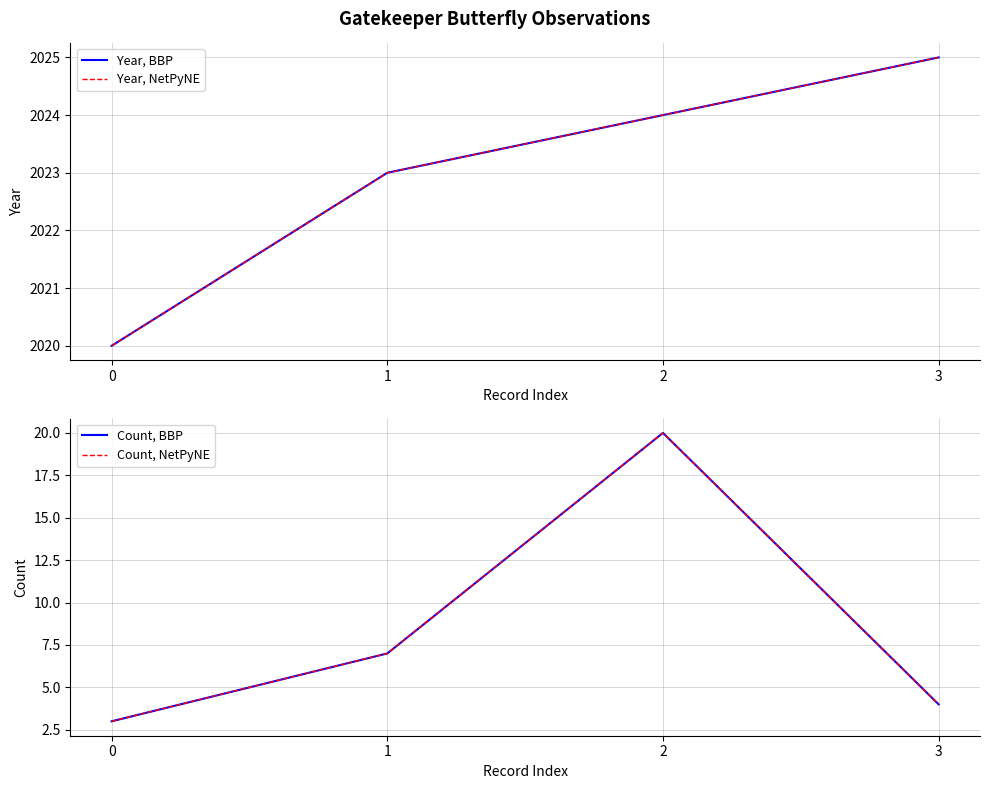

The Count, BBP series shows 7 at 1. True or false?

True